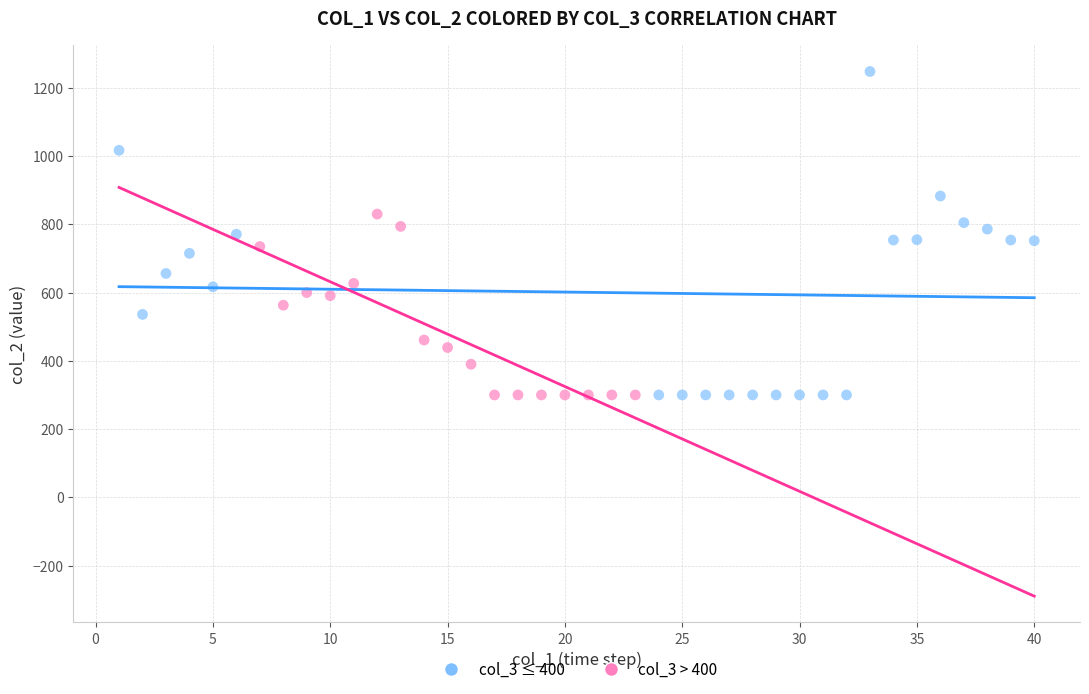

Which series has the largest Y range (max minus min)?

col_3 ≤ 400